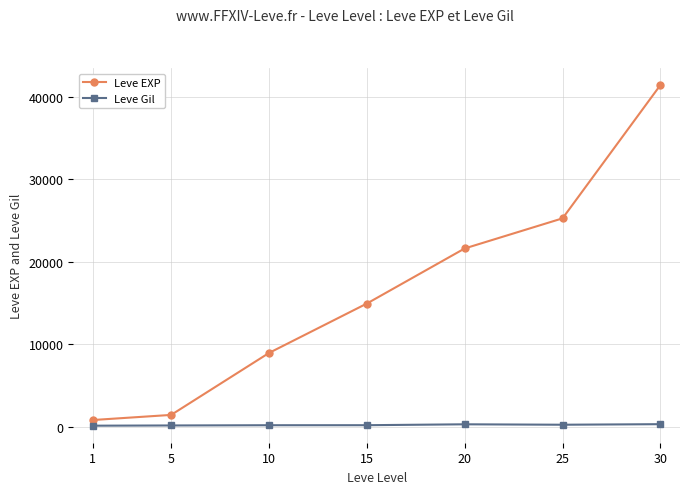

At which category does the chart reach its peak across all series?

30